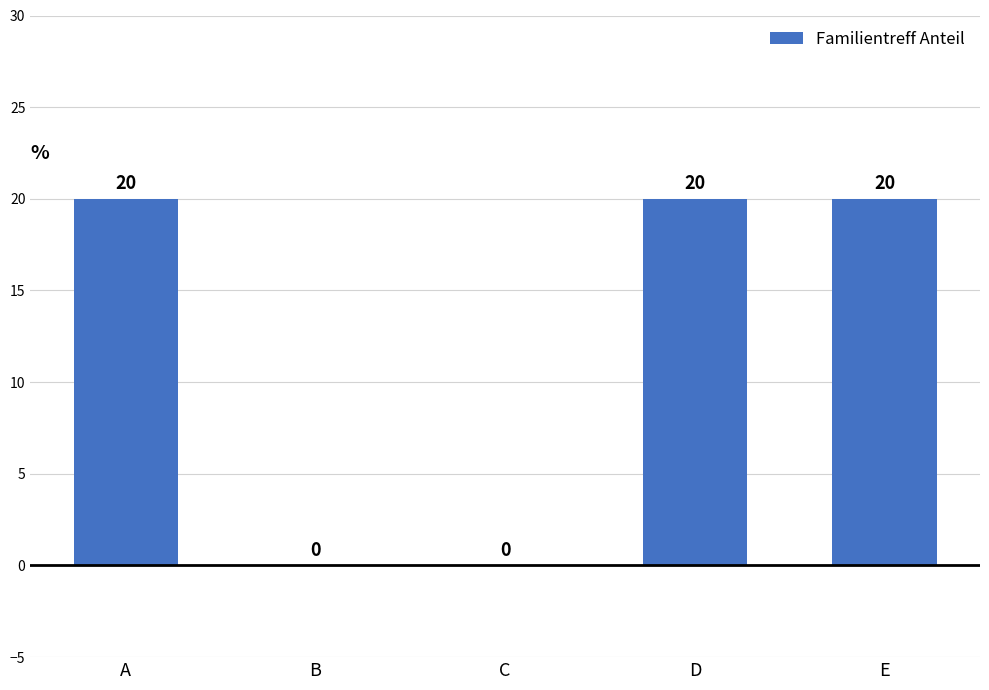

Are the bars horizontal?

No